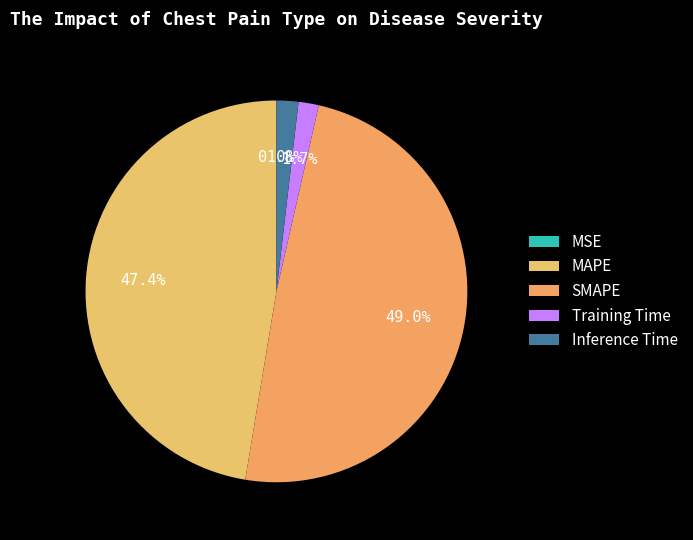

What percentage is the MAPE slice, to the nearest percent?

47%